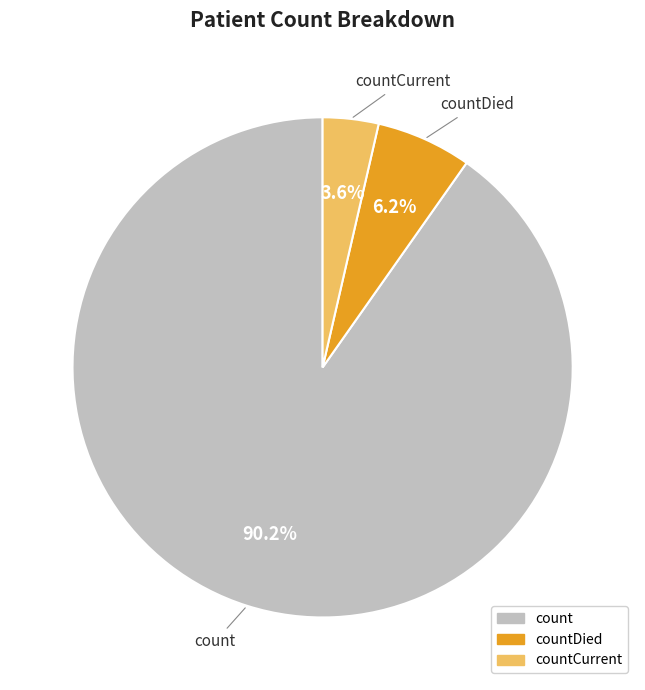

Does any single category account for the majority?

Yes